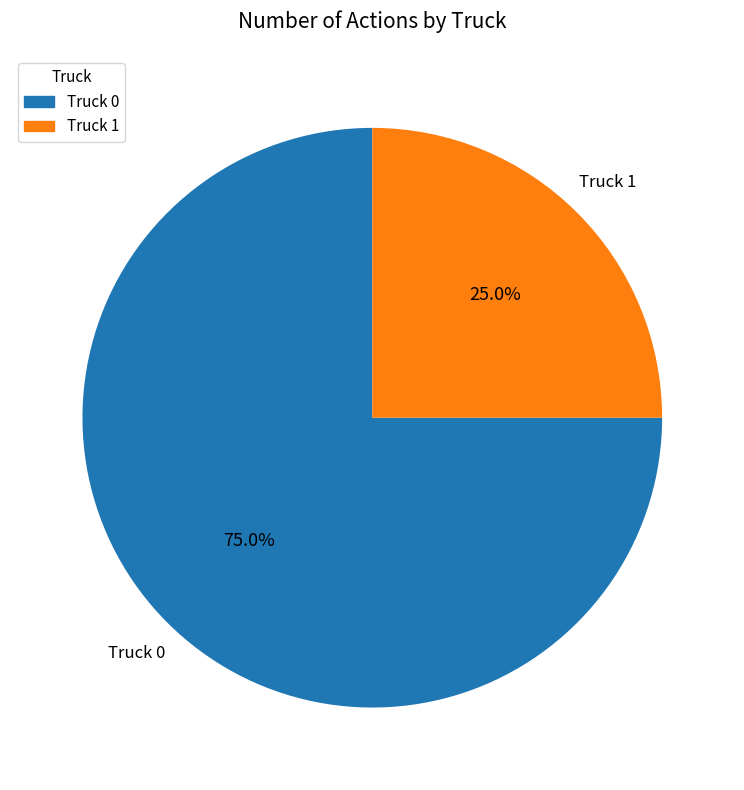

What is the ratio of the value at Truck 1 to the value at Truck 0?

0.3